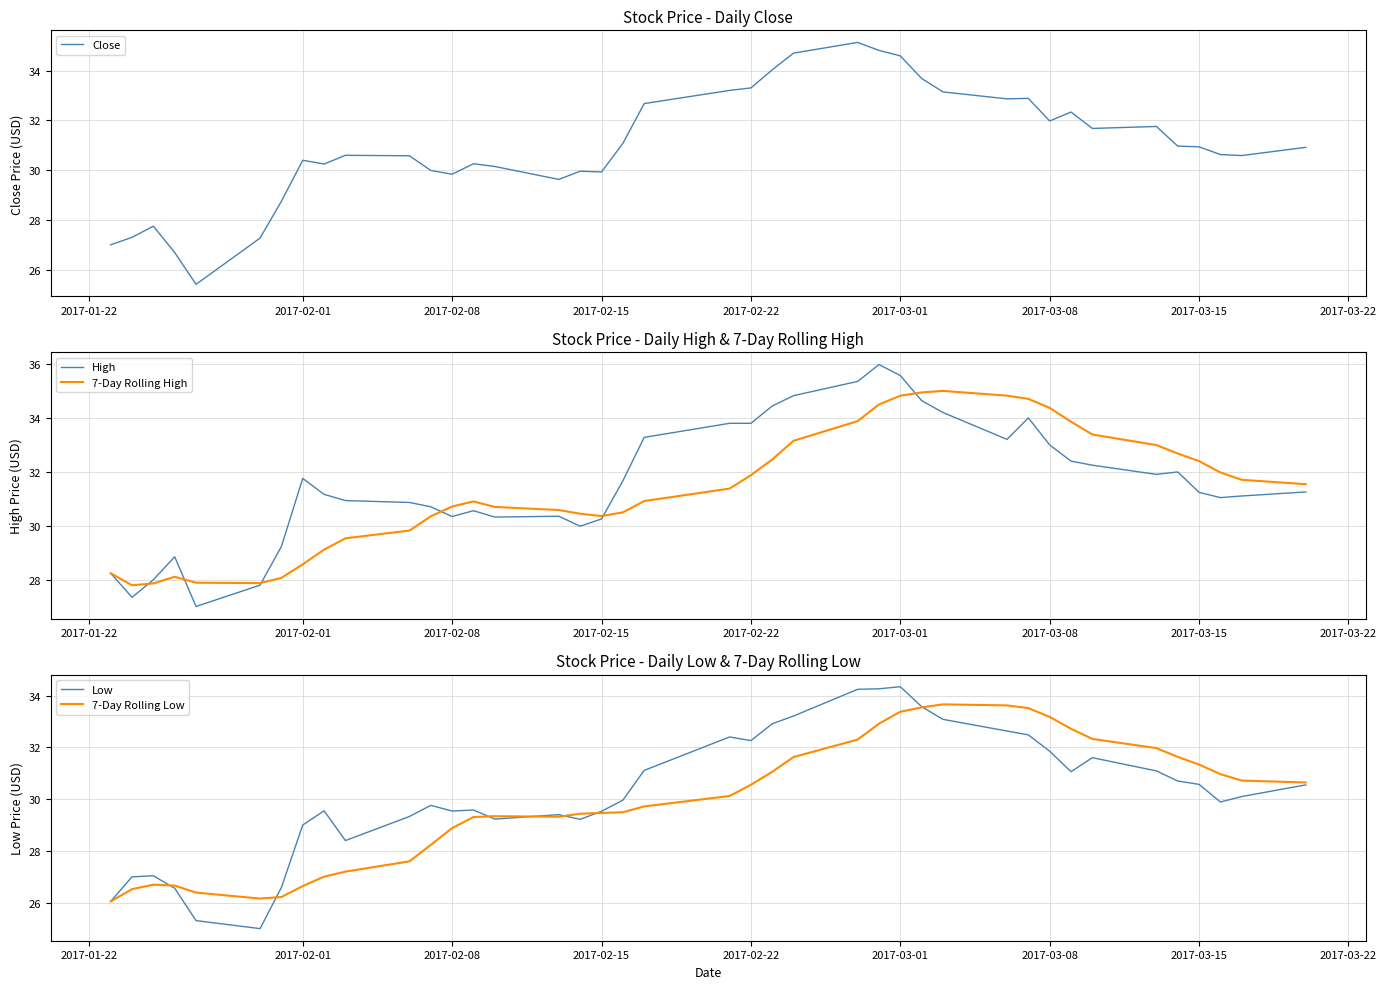

True or false: 7-Day Rolling High and 7-Day Rolling Low intersect in this chart.

False